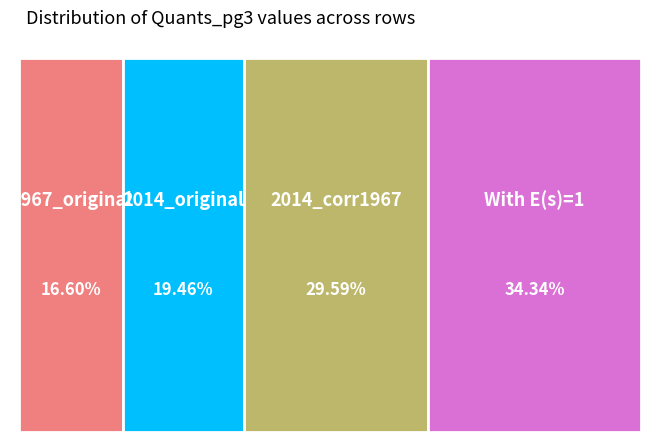

To the nearest percent, what percentage of the pie is 2014_corr1967?

30%